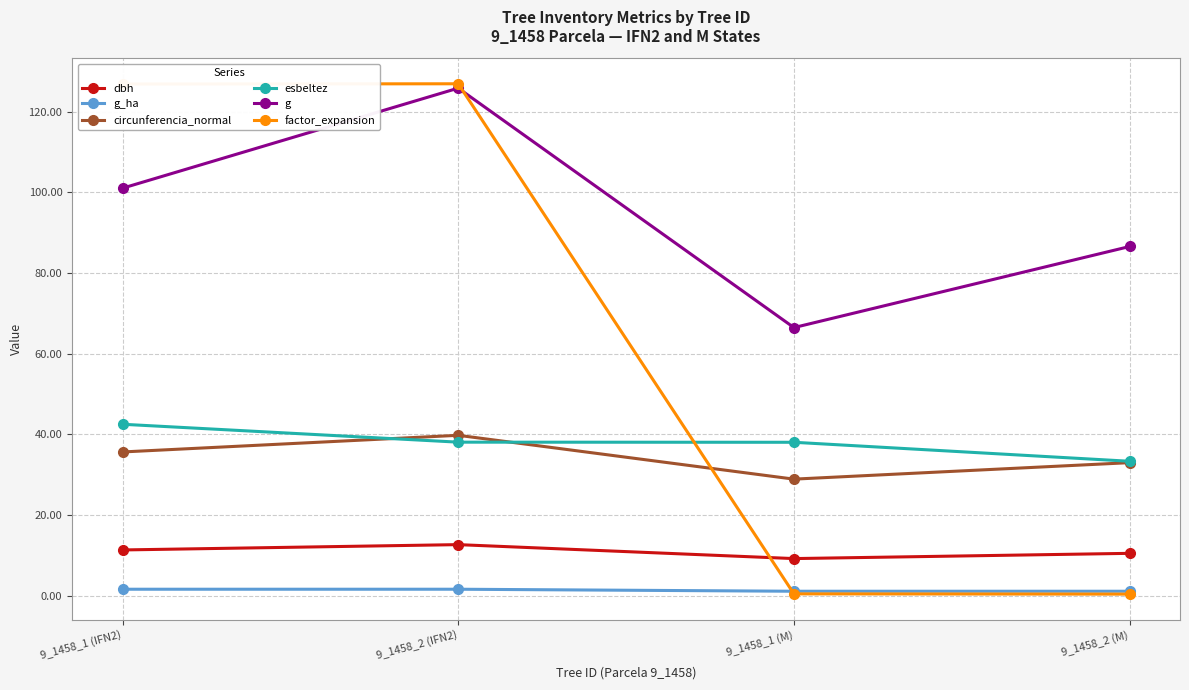

What is the highest value of the g series?

125.9